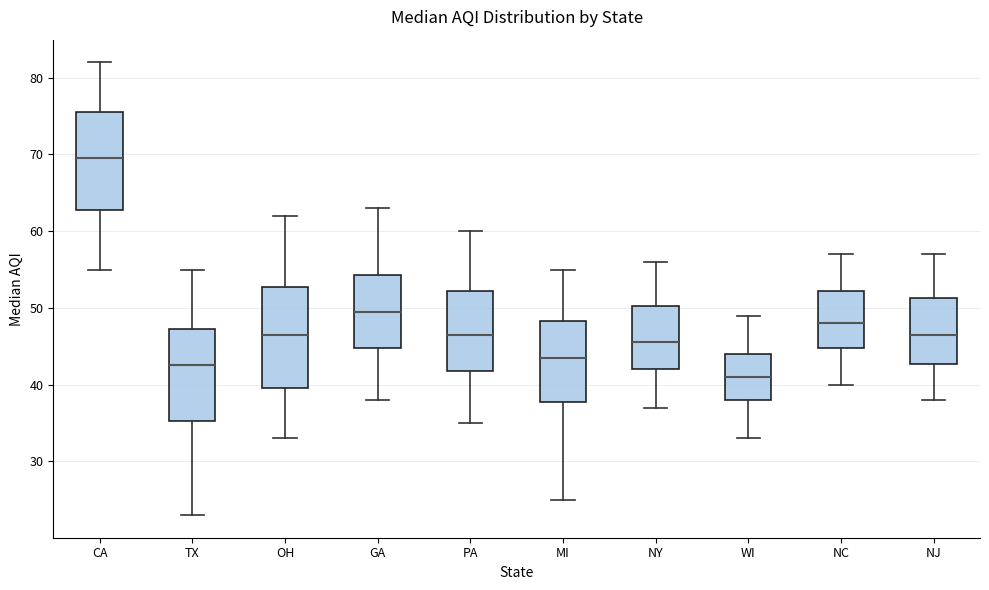

Which box has the highest median line?

CA